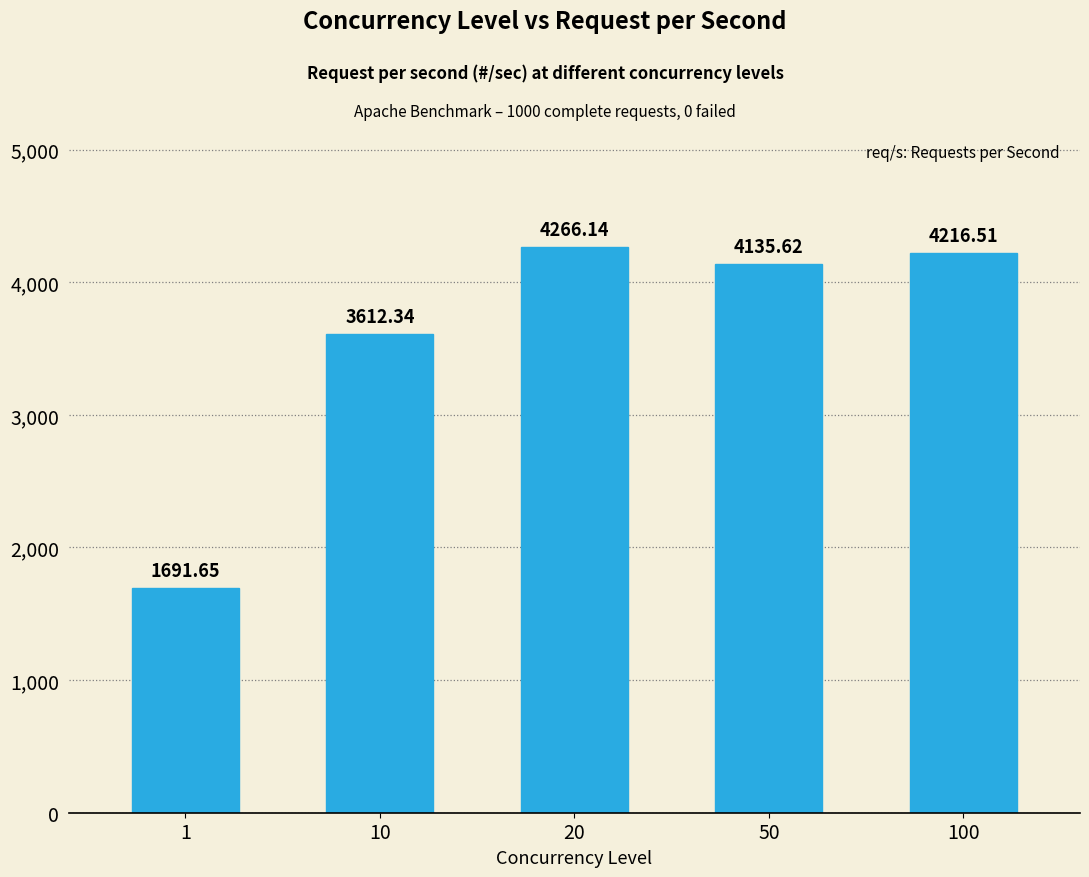

The chart shows a value of 4266.1 at 20. True or false?

True